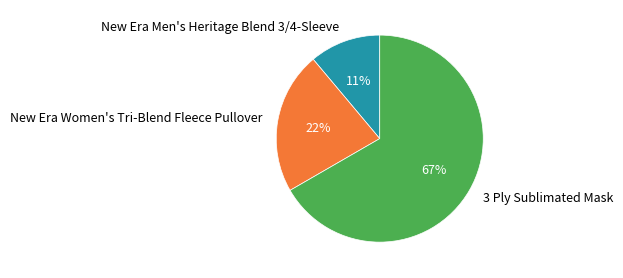

Which slice represents more than half of the pie?

3 Ply Sublimated Mask